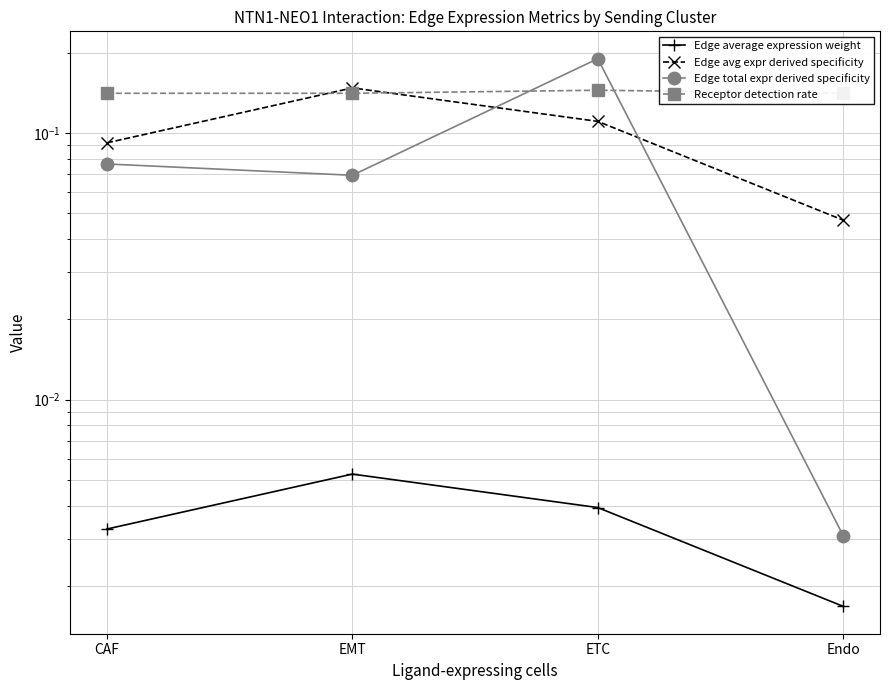

True or false: Edge average expression weight and Receptor detection rate intersect in this chart.

False